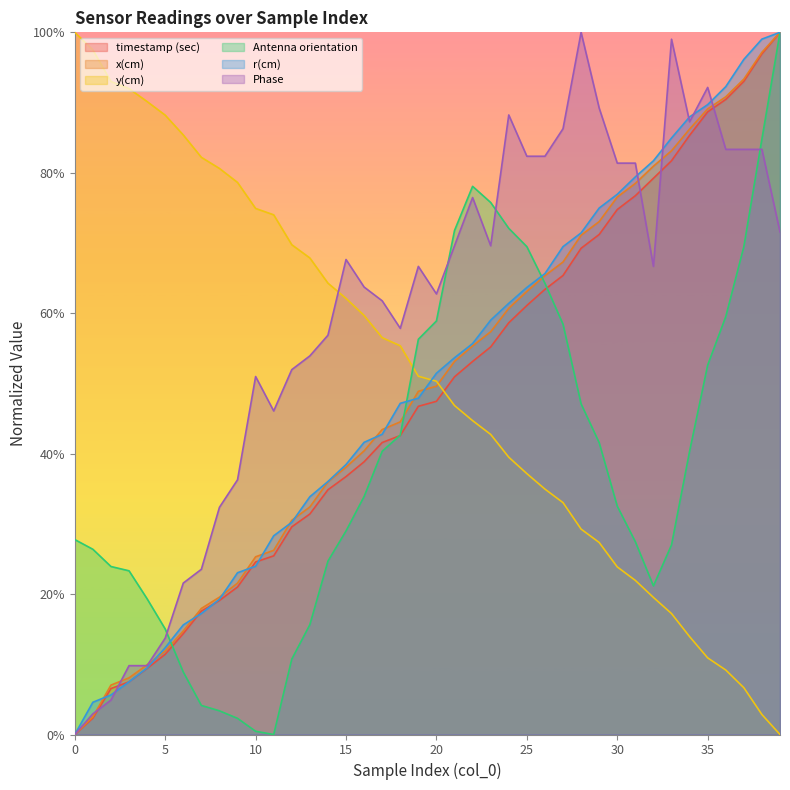

Reading left to right, list all the values displayed in this chart.

timestamp (sec): 0=0.0	1=0.0	2=0.1	3=0.1	4=0.1	5=0.1	6=0.1	7=0.2	8=0.2	9=0.2	10=0.2	11=0.3	12=0.3	13=0.3	14=0.3	15=0.4	16=0.4	17=0.4	18=0.4	19=0.5	20=0.5	21=0.5	22=0.5	23=0.6	24=0.6	25=0.6	26=0.6	27=0.7	28=0.7	29=0.7	30=0.7	31=0.8	32=0.8	33=0.8	34=0.9	35=0.9	36=0.9	37=0.9	38=1.0	39=1.0
x(cm): 0=0.0	1=0.0	2=0.1	3=0.1	4=0.1	5=0.1	6=0.1	7=0.2	8=0.2	9=0.2	10=0.3	11=0.3	12=0.3	13=0.3	14=0.4	15=0.4	16=0.4	17=0.4	18=0.4	19=0.5	20=0.5	21=0.5	22=0.6	23=0.6	24=0.6	25=0.6	26=0.7	27=0.7	28=0.7	29=0.7	30=0.8	31=0.8	32=0.8	33=0.8	34=0.9	35=0.9	36=0.9	37=0.9	38=1.0	39=1.0
y(cm): 0=1.0	1=1.0	2=0.9	3=0.9	4=0.9	5=0.9	6=0.9	7=0.8	8=0.8	9=0.8	10=0.7	11=0.7	12=0.7	13=0.7	14=0.6	15=0.6	16=0.6	17=0.6	18=0.6	19=0.5	20=0.5	21=0.5	22=0.4	23=0.4	24=0.4	25=0.4	26=0.3	27=0.3	28=0.3	29=0.3	30=0.2	31=0.2	32=0.2	33=0.2	34=0.1	35=0.1	36=0.1	37=0.1	38=0.0	39=0.0
Antenna orientation: 0=0.3	1=0.3	2=0.2	3=0.2	4=0.2	5=0.2	6=0.1	7=0.0	8=0.0	9=0.0	10=0.0	11=0.0	12=0.1	13=0.2	14=0.2	15=0.3	16=0.3	17=0.4	18=0.4	19=0.6	20=0.6	21=0.7	22=0.8	23=0.8	24=0.7	25=0.7	26=0.6	27=0.6	28=0.5	29=0.4	30=0.3	31=0.3	32=0.2	33=0.3	34=0.4	35=0.5	36=0.6	37=0.7	38=0.8	39=1.0
r(cm): 0=0.0	1=0.0	2=0.1	3=0.1	4=0.1	5=0.1	6=0.2	7=0.2	8=0.2	9=0.2	10=0.2	11=0.3	12=0.3	13=0.3	14=0.4	15=0.4	16=0.4	17=0.4	18=0.5	19=0.5	20=0.5	21=0.5	22=0.6	23=0.6	24=0.6	25=0.6	26=0.7	27=0.7	28=0.7	29=0.7	30=0.8	31=0.8	32=0.8	33=0.8	34=0.9	35=0.9	36=0.9	37=1.0	38=1.0	39=1.0
Phase: 0=0.0	1=0.0	2=0.0	3=0.1	4=0.1	5=0.1	6=0.2	7=0.2	8=0.3	9=0.4	10=0.5	11=0.5	12=0.5	13=0.5	14=0.6	15=0.7	16=0.6	17=0.6	18=0.6	19=0.7	20=0.6	21=0.7	22=0.8	23=0.7	24=0.9	25=0.8	26=0.8	27=0.9	28=1.0	29=0.9	30=0.8	31=0.8	32=0.7	33=1.0	34=0.9	35=0.9	36=0.8	37=0.8	38=0.8	39=0.7